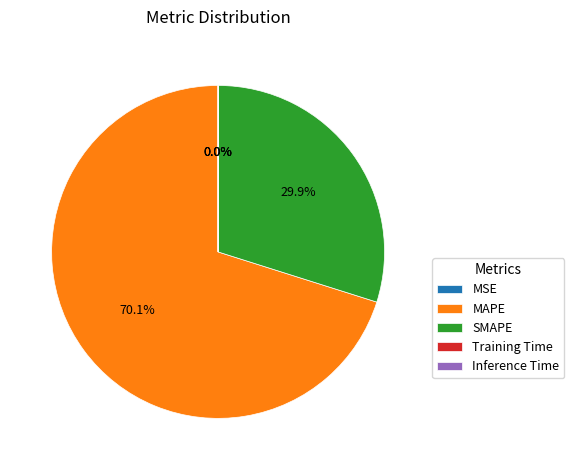

What percentage is NOT represented by SMAPE?

70.1%